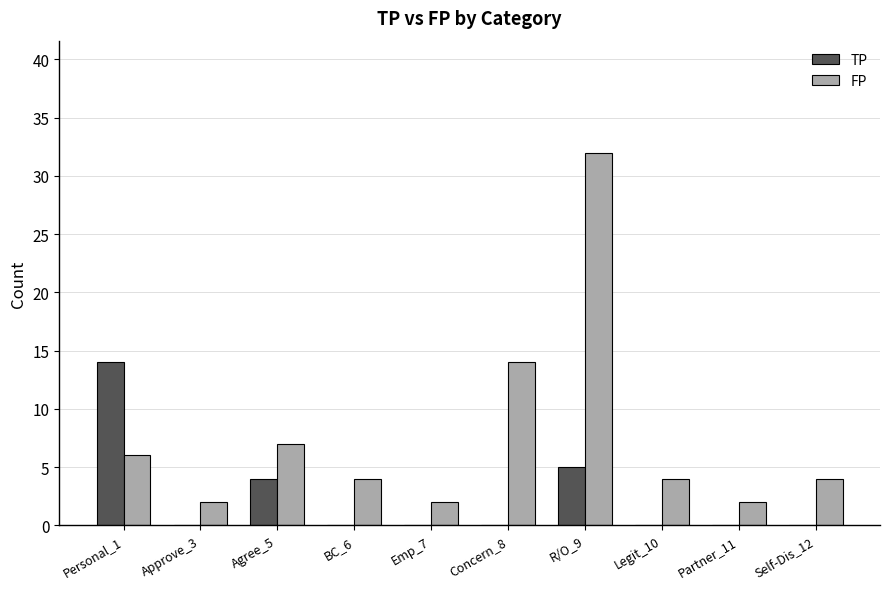

Which label corresponds to the largest value in the chart?

R/O_9